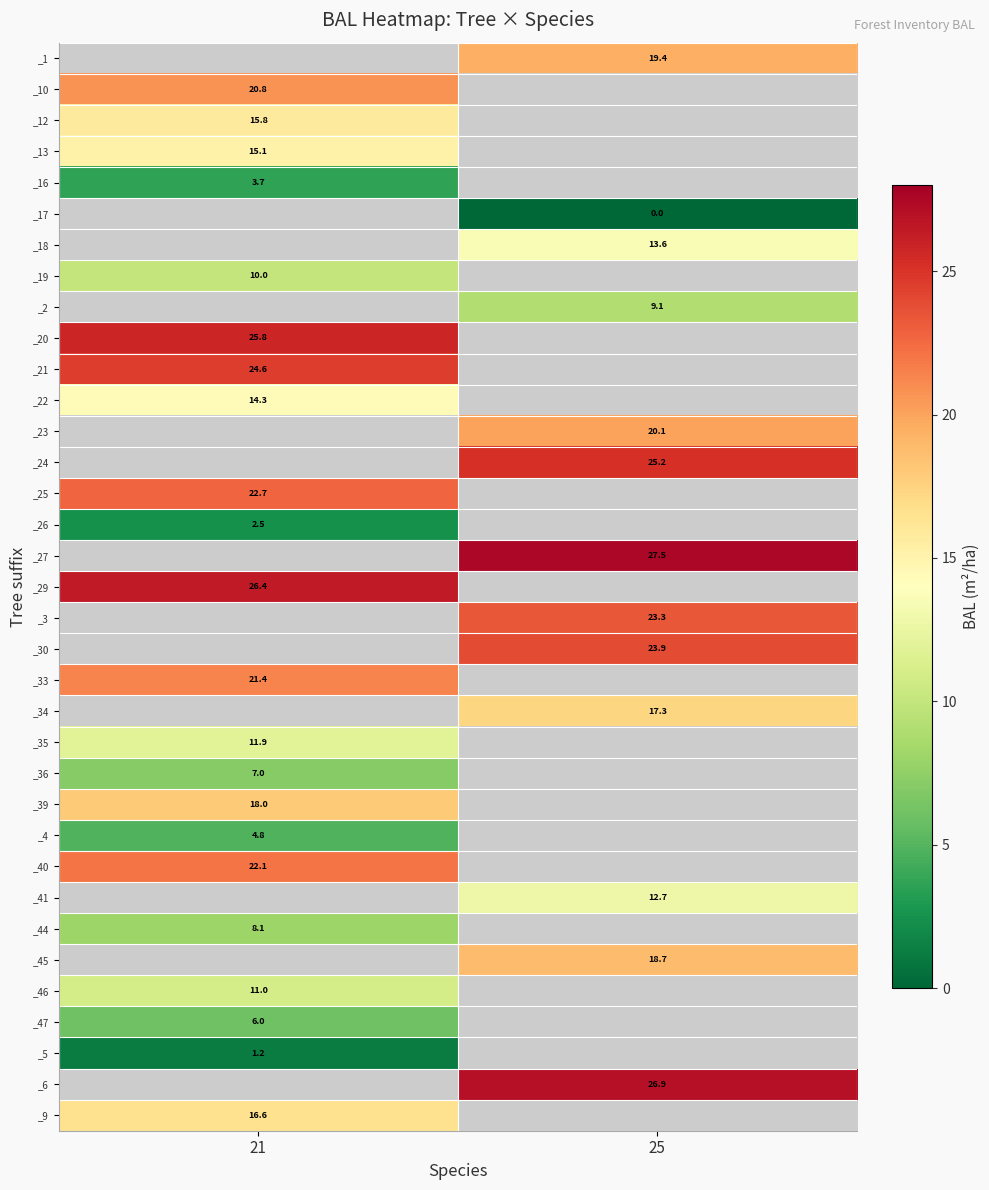

True or false: _29 has a value of 8.4 at 21.

False